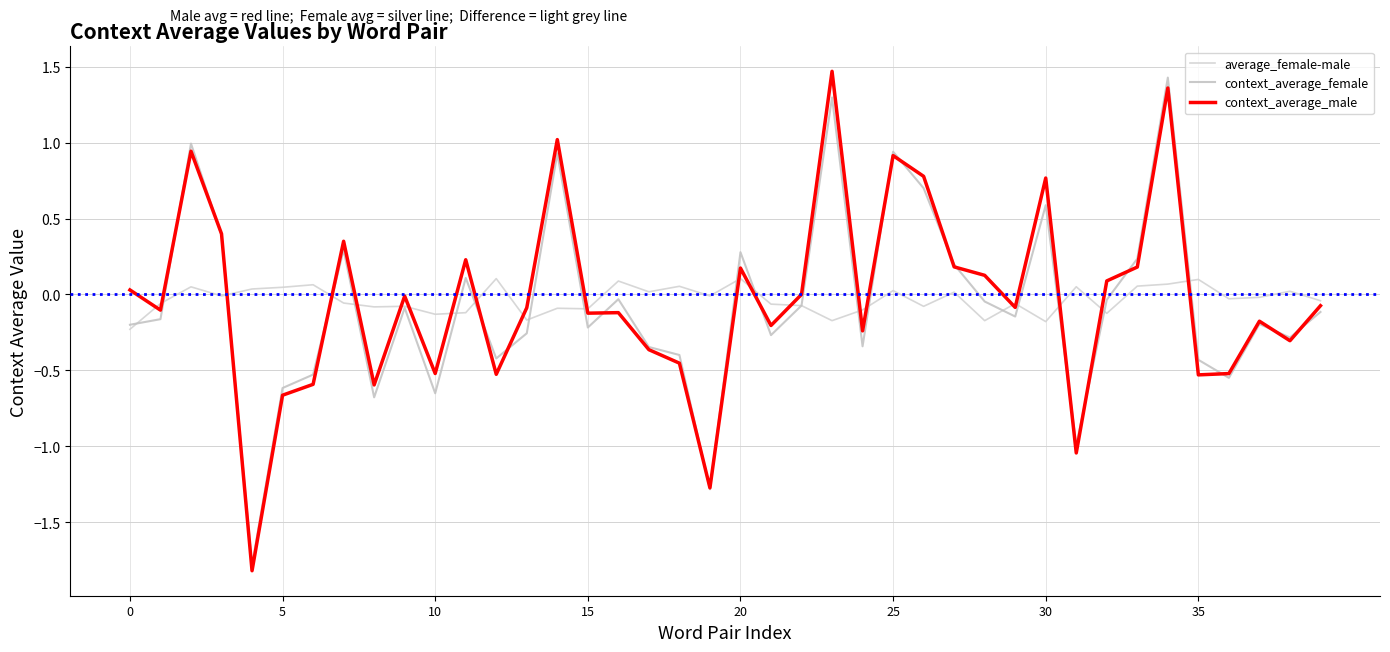

Reading right to left, extract all data points from this chart.

average_female-male: -0.0	0.0	-0.0	-0.0	0.1	0.1	0.1	-0.1	0.1	-0.2	-0.1	-0.2	0.0	-0.1	0.0	-0.1	-0.2	-0.1	-0.1	0.1	-0.0	0.1	0.0	0.1	-0.1	-0.1	-0.2	0.1	-0.1	-0.1	-0.1	-0.1	-0.1	0.1	0.0	0.0	-0.0	0.1	-0.1	-0.2
context_average_female: -0.1	-0.3	-0.2	-0.5	-0.4	1.4	0.2	-0.0	-1.0	0.6	-0.1	-0.0	0.2	0.7	0.9	-0.3	1.3	-0.1	-0.3	0.3	-1.3	-0.4	-0.3	-0.0	-0.2	0.9	-0.3	-0.4	0.1	-0.7	-0.1	-0.7	0.3	-0.5	-0.6	-1.8	0.4	1.0	-0.2	-0.2
context_average_male: -0.1	-0.3	-0.2	-0.5	-0.5	1.4	0.2	0.1	-1.0	0.8	-0.1	0.1	0.2	0.8	0.9	-0.2	1.5	0.0	-0.2	0.2	-1.3	-0.5	-0.4	-0.1	-0.1	1.0	-0.1	-0.5	0.2	-0.5	-0.0	-0.6	0.4	-0.6	-0.7	-1.8	0.4	0.9	-0.1	0.0